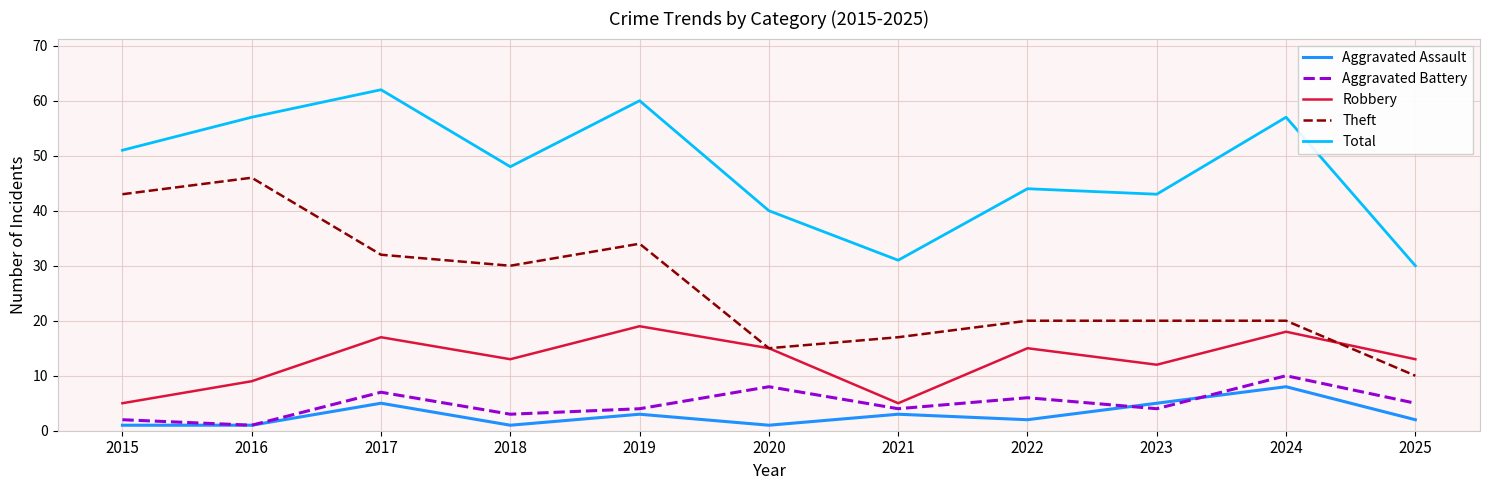

What are all the series names shown in the legend?

Aggravated Assault, Aggravated Battery, Robbery, Theft, Total